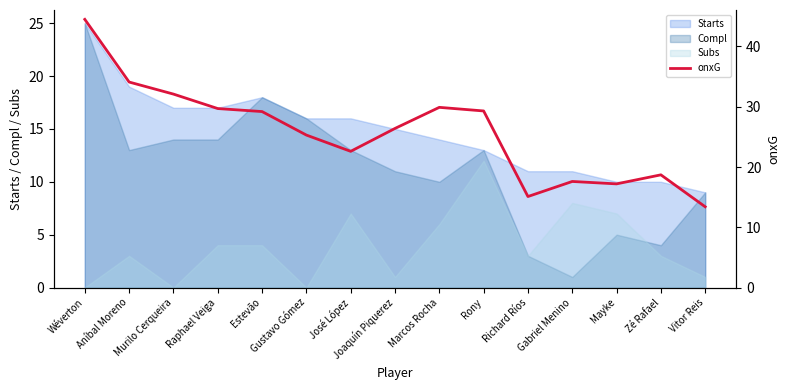

Reading left to right, transcribe all the data shown in this chart.

Wéverton=44.5	Aníbal Moreno=34.1	Murilo Cerqueira=32.1	Raphael Veiga=29.7	Estevão=29.2	Gustavo Gómez=25.3	José López=22.6	Joaquín Piquerez=26.4	Marcos Rocha=29.9	Rony=29.3	Richard Ríos=15.1	Gabriel Menino=17.6	Mayke=17.2	Zé Rafael=18.7	Vitor Reis=13.4